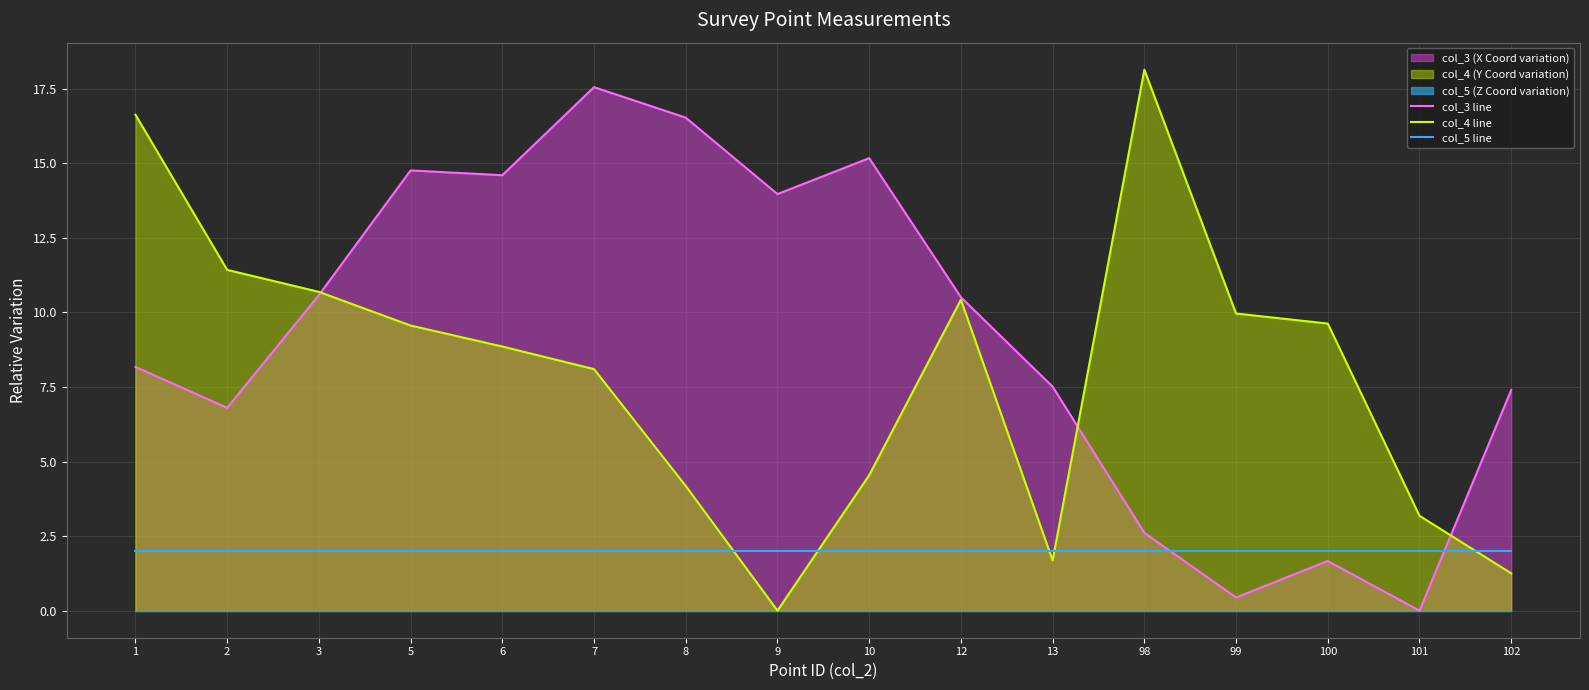

What is the difference between the highest and lowest values at 13?

5.8